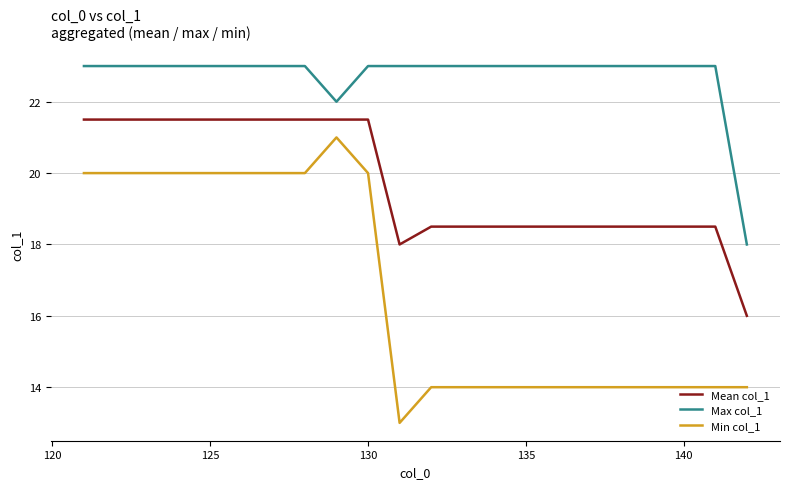

What is the difference between the maximum and minimum values in the Max col_1 series?

5.0